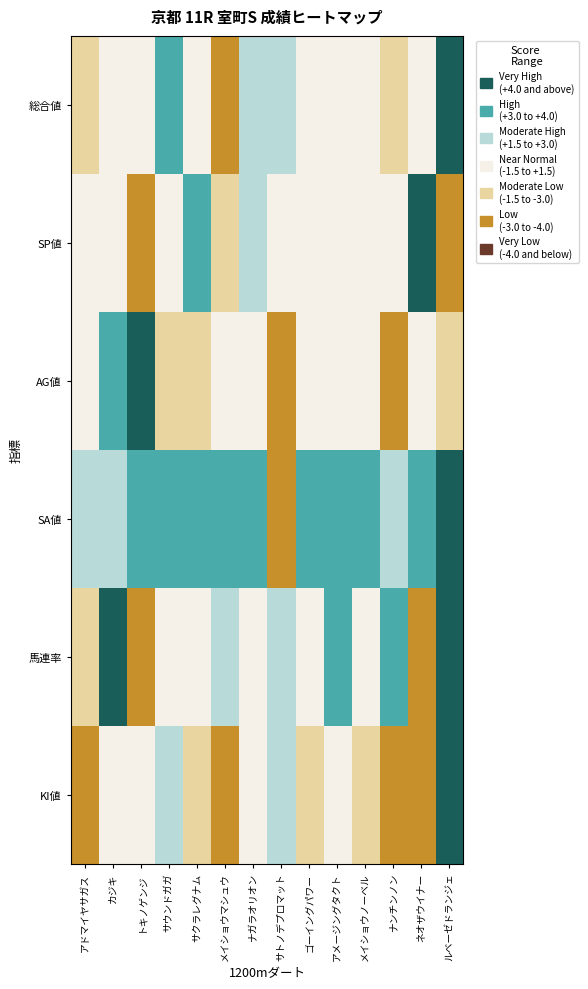

At how many categories does at least one series exceed 0?

14